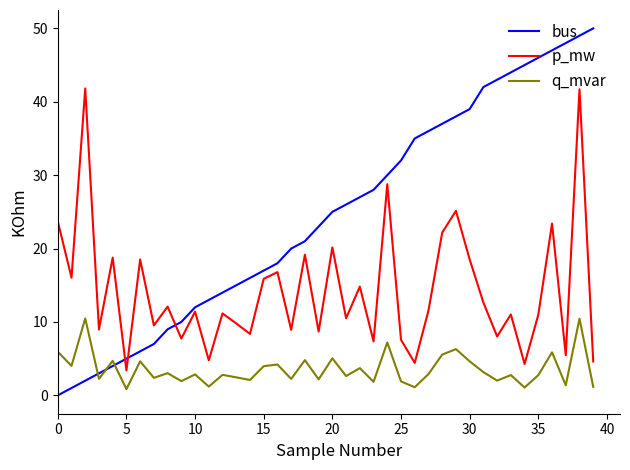

True or false: q_mvar and p_mw intersect in this chart.

False